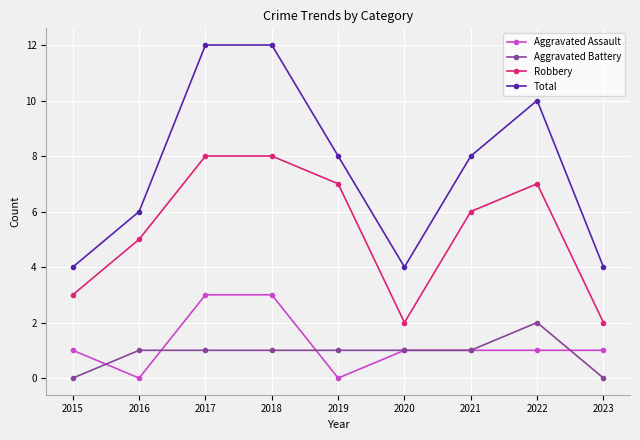

At how many categories does at least one series exceed 9?

3